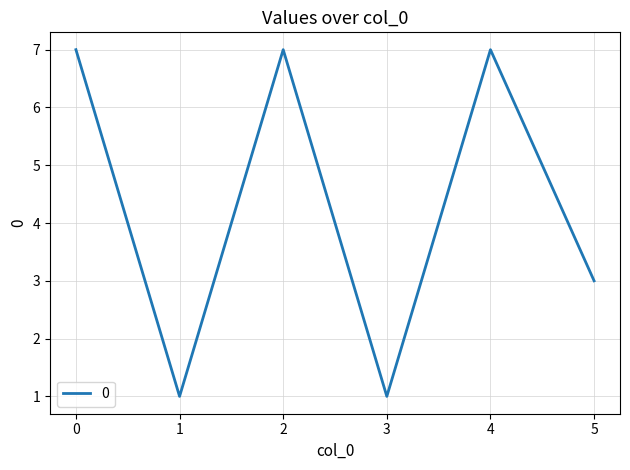

How many interior local valleys (lower than both neighbors) does the data have?

2